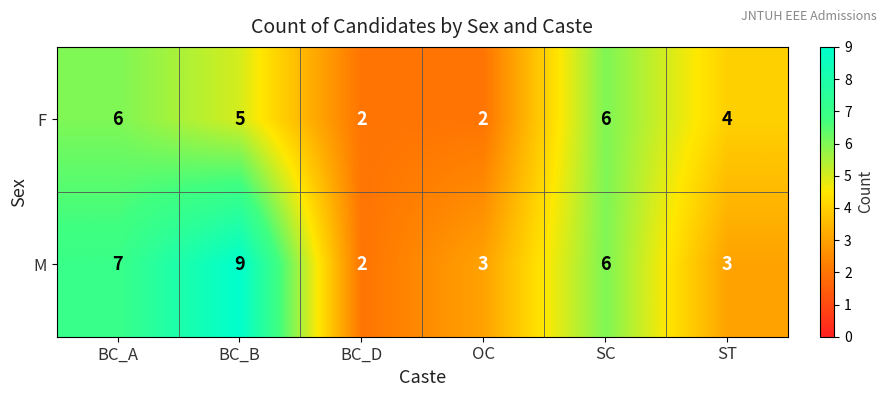

Rank the series by their maximum value, from lowest to highest.

F, M